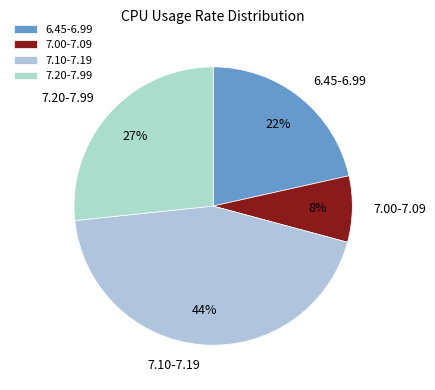

Which has a higher value, 7.10-7.19 or 6.45-6.99?

7.10-7.19